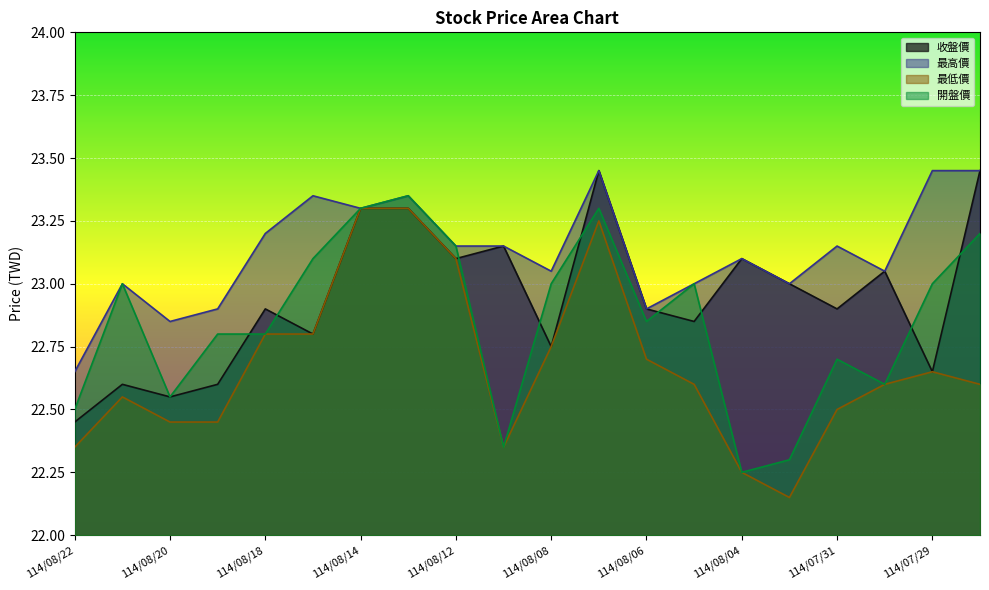

What is the highest value of the 最低價 series?

23.3